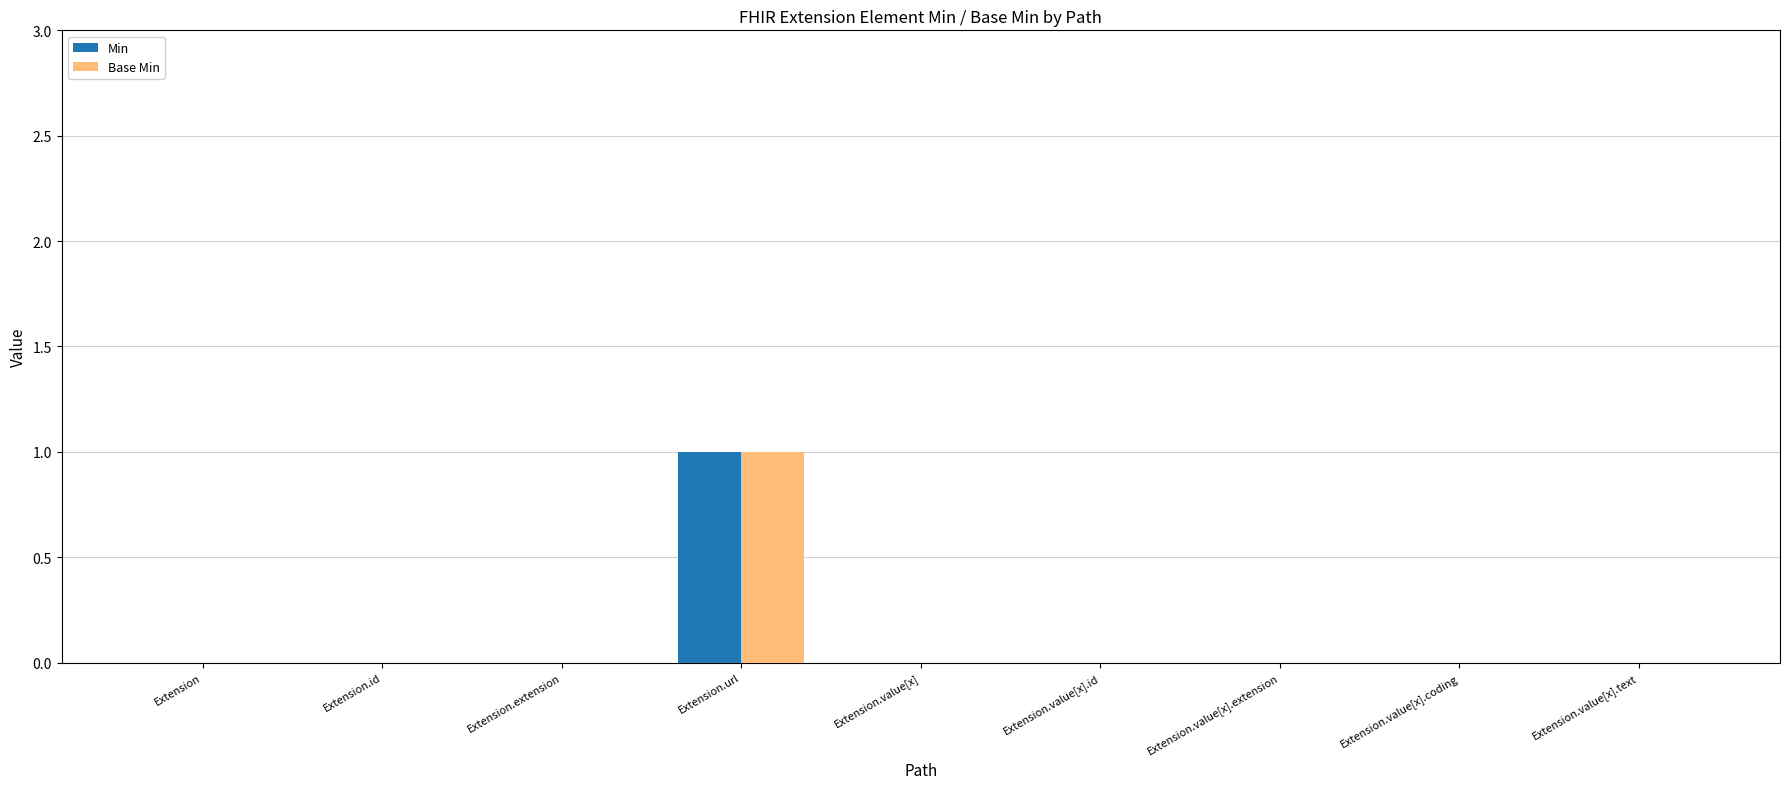

Count the Min values in the range 0 to 1.

9